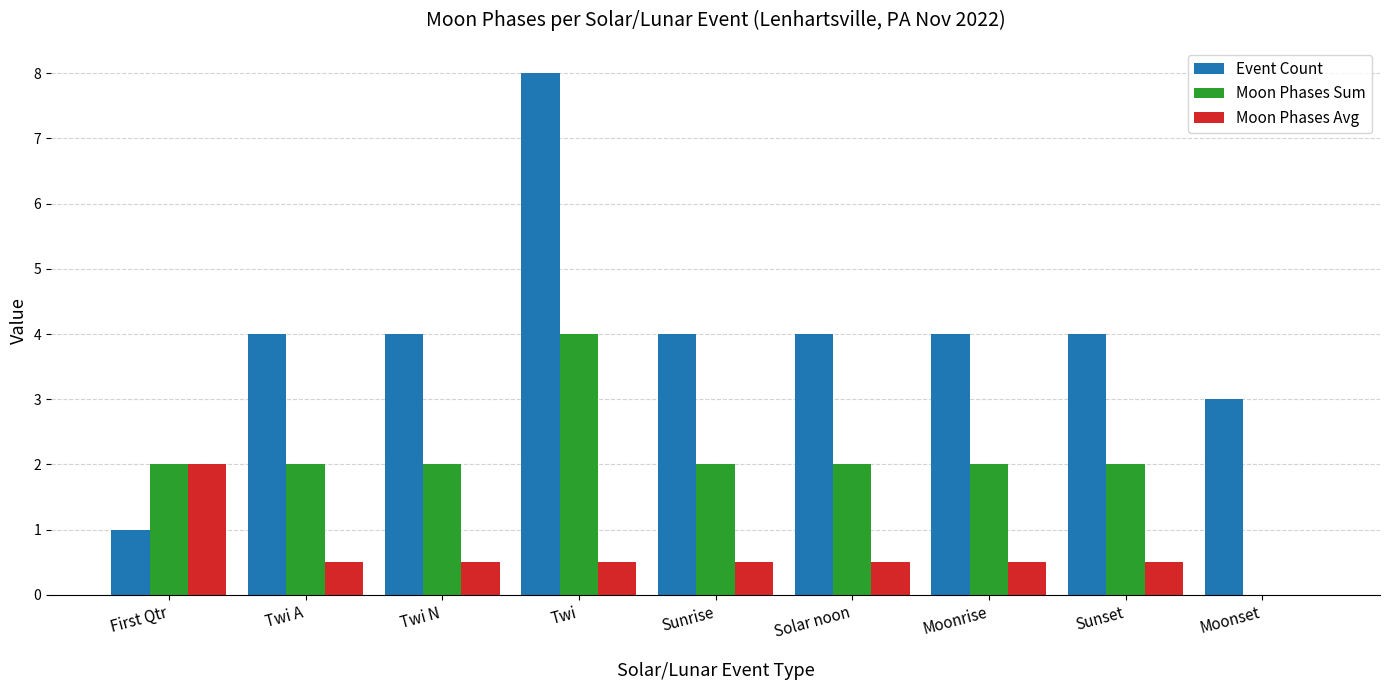

Count the Moon Phases Sum values in the range 2 to 3.

7